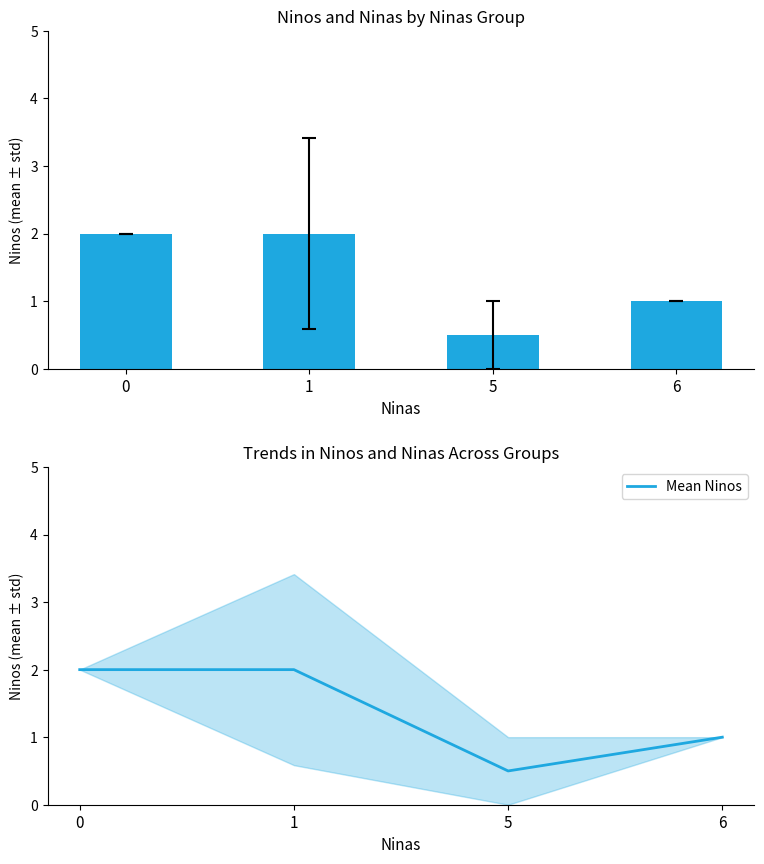

The value of Mean Ninos at 5 is 0.3. True or false?

False